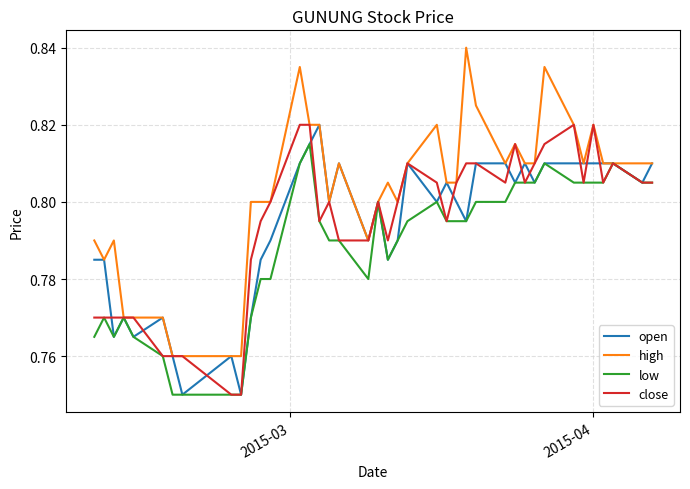

How many lines are shown in the chart?

4